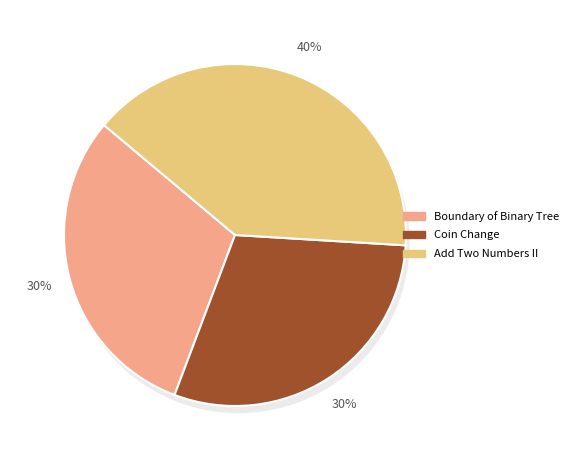

Is it true that Add Two Numbers II is 27% of the pie?

False